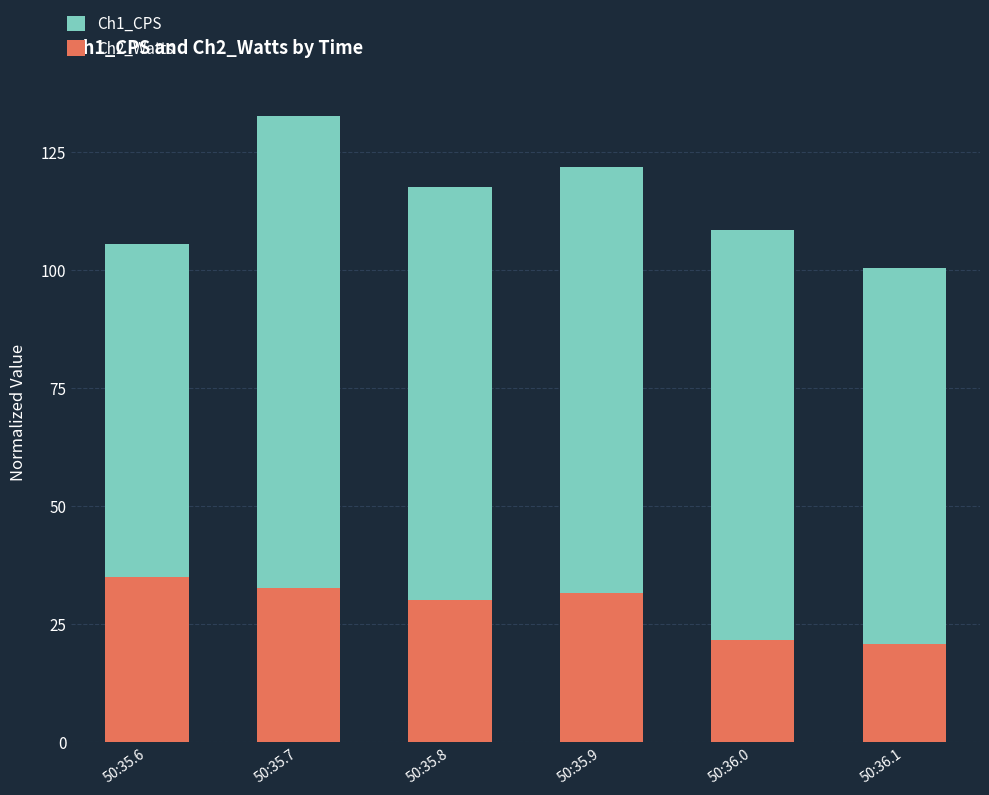

At which label is Ch2_Watts closest to 27?

50:35.8